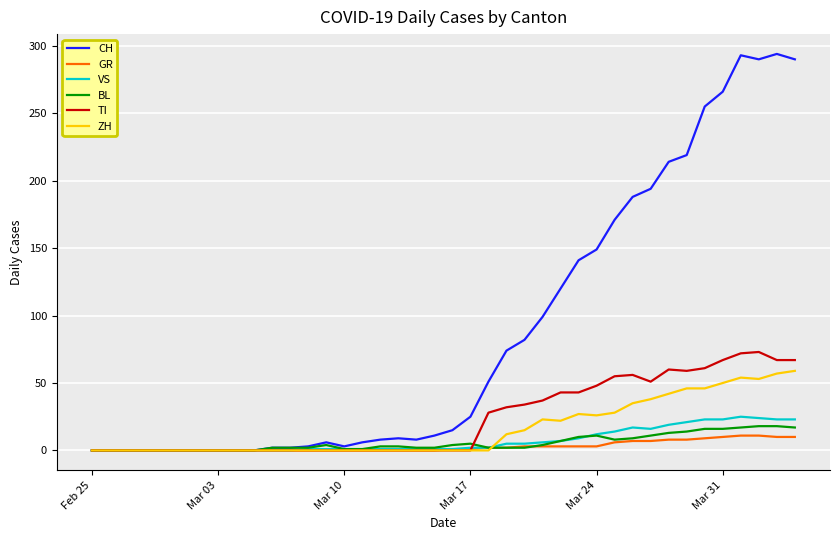

Which series has the largest total across all categories?

CH